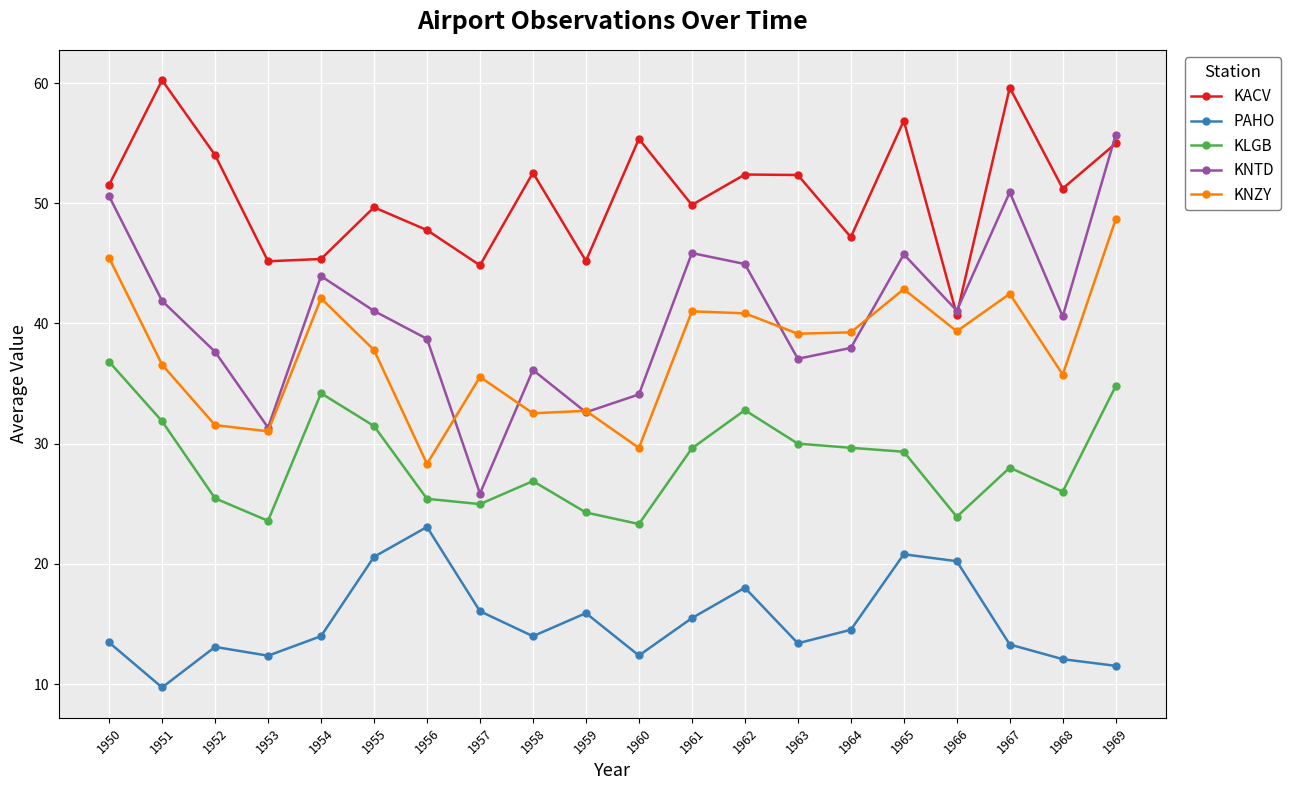

Is this an area chart (filled region under the line)?

No